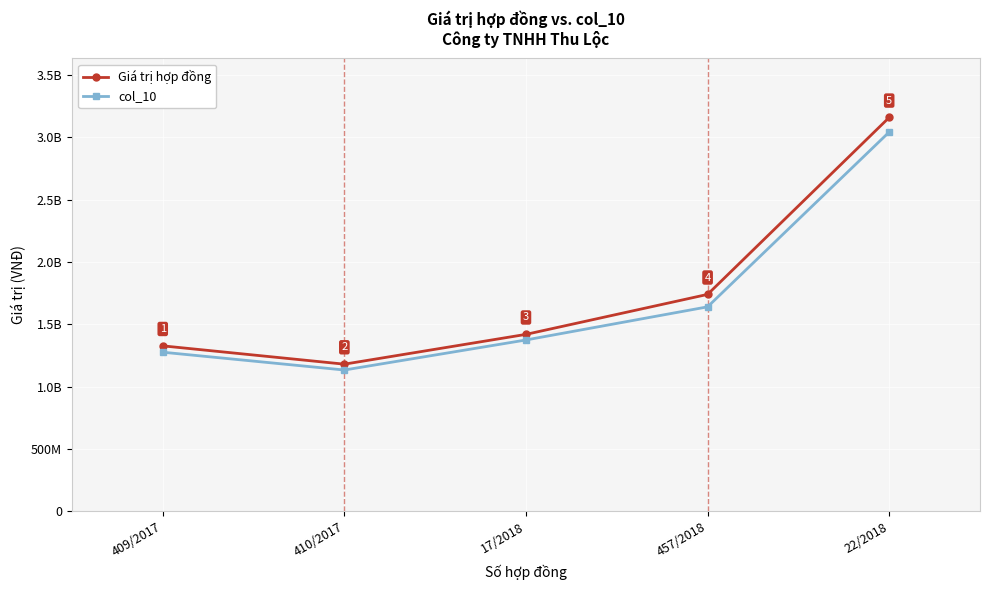

The Giá trị hợp đồng series shows 3160636128 at 22/2018. True or false?

True